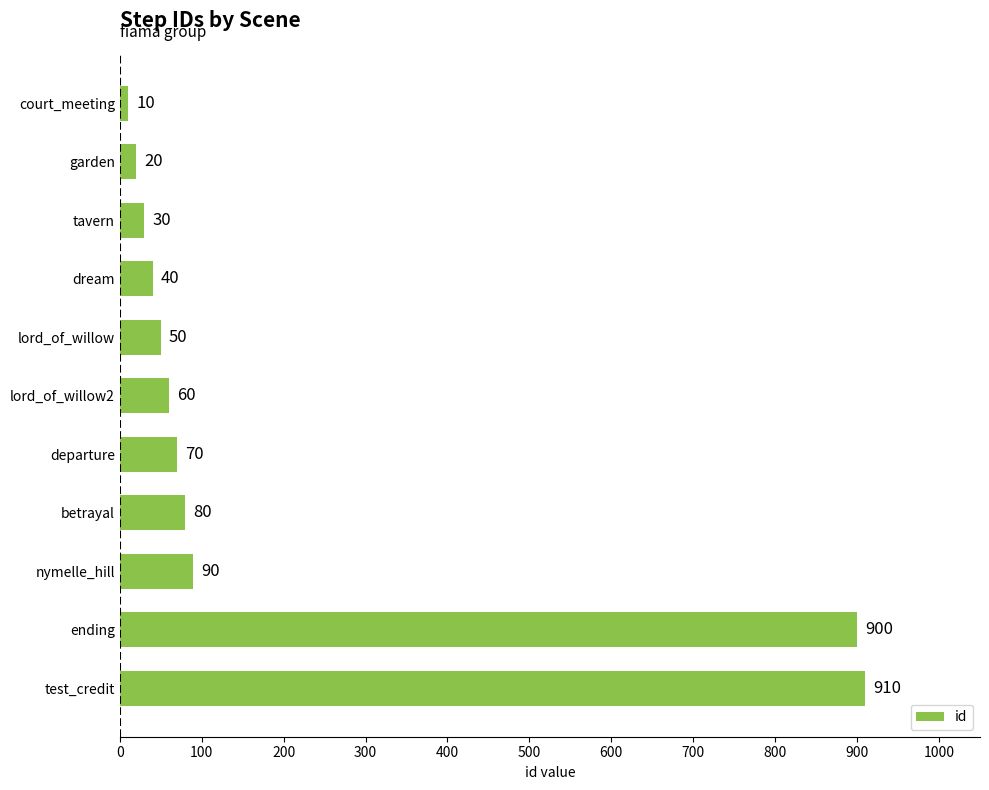

What is the difference between the maximum and minimum values?

900